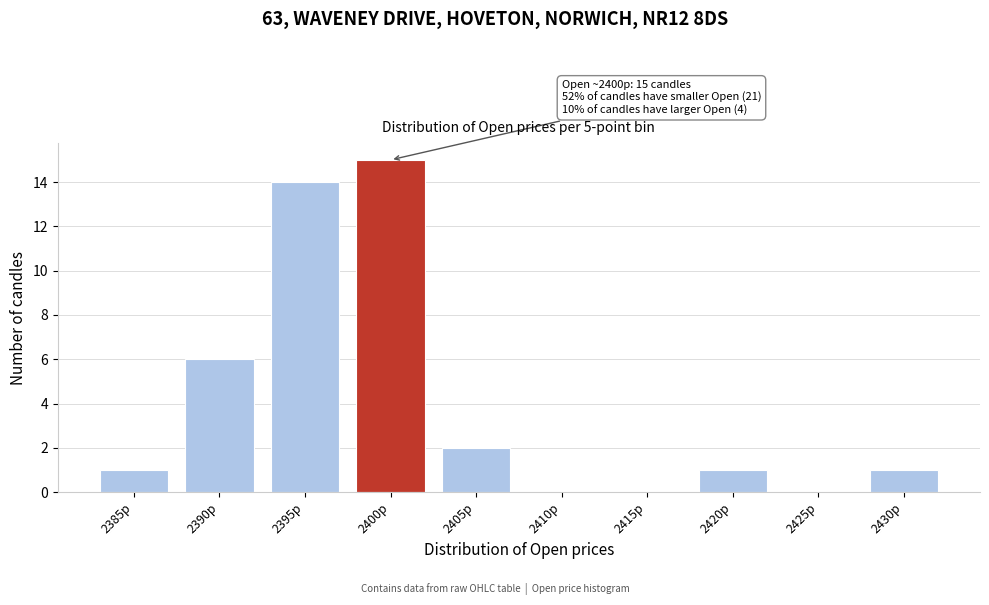

Reading left to right, transcribe all the data shown in this chart.

2385p=1	2390p=6	2395p=14	2400p=15	2405p=2	2410p=0	2415p=0	2420p=1	2425p=0	2430p=1